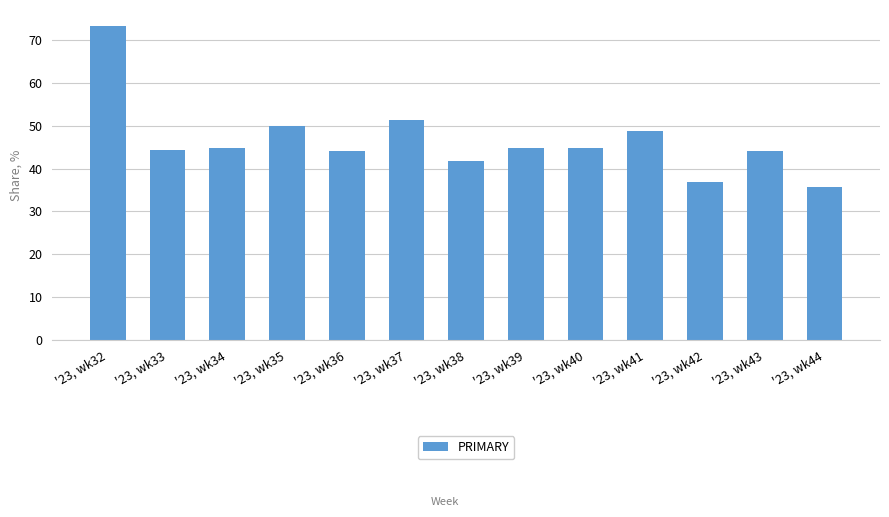

At which label is the value closest to 54?

'23, wk37